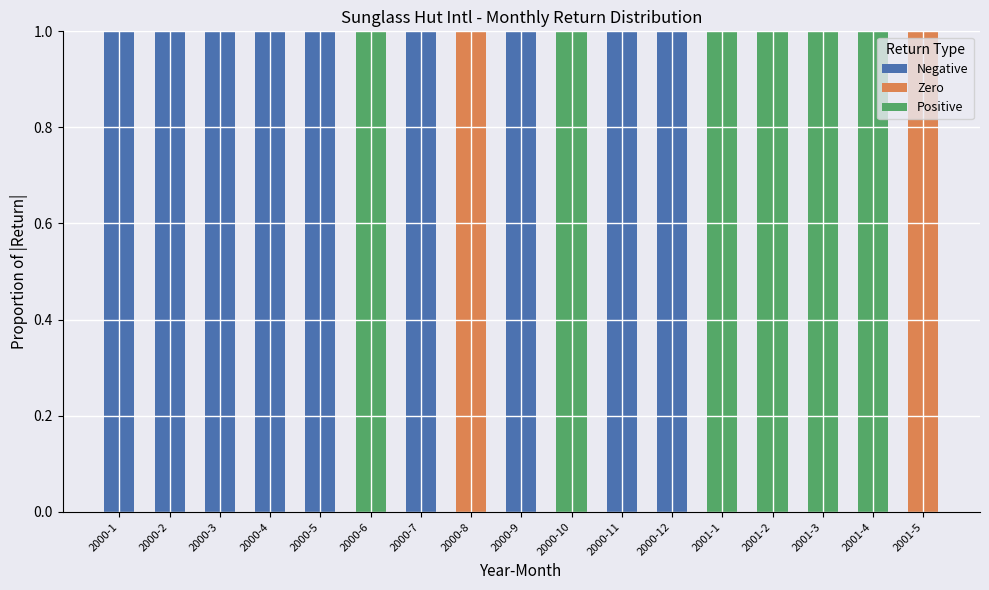

What is the difference between the maximum and second lowest values in the Zero series?

1